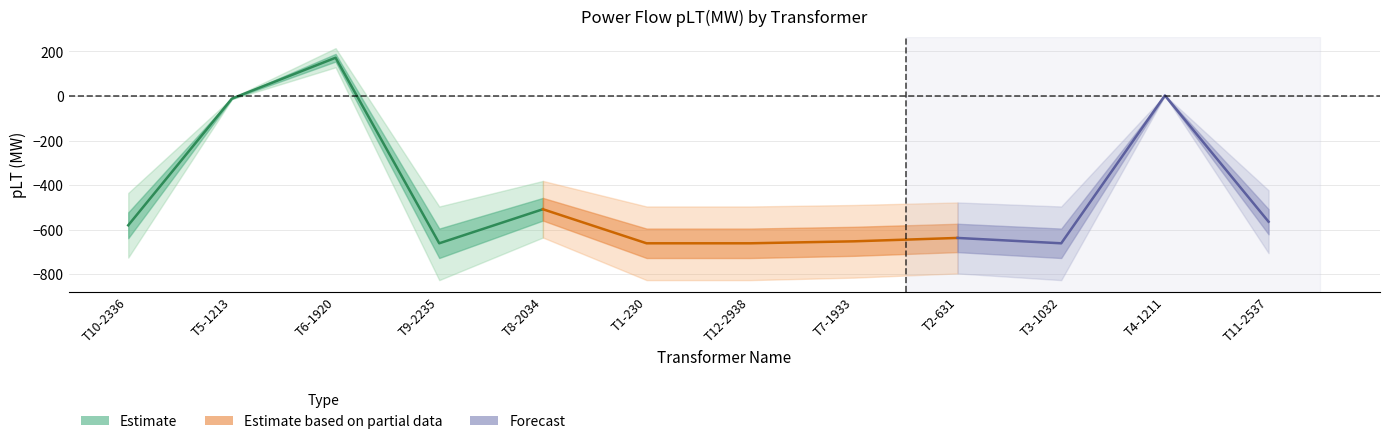

What is the smallest value displayed?

-660.8